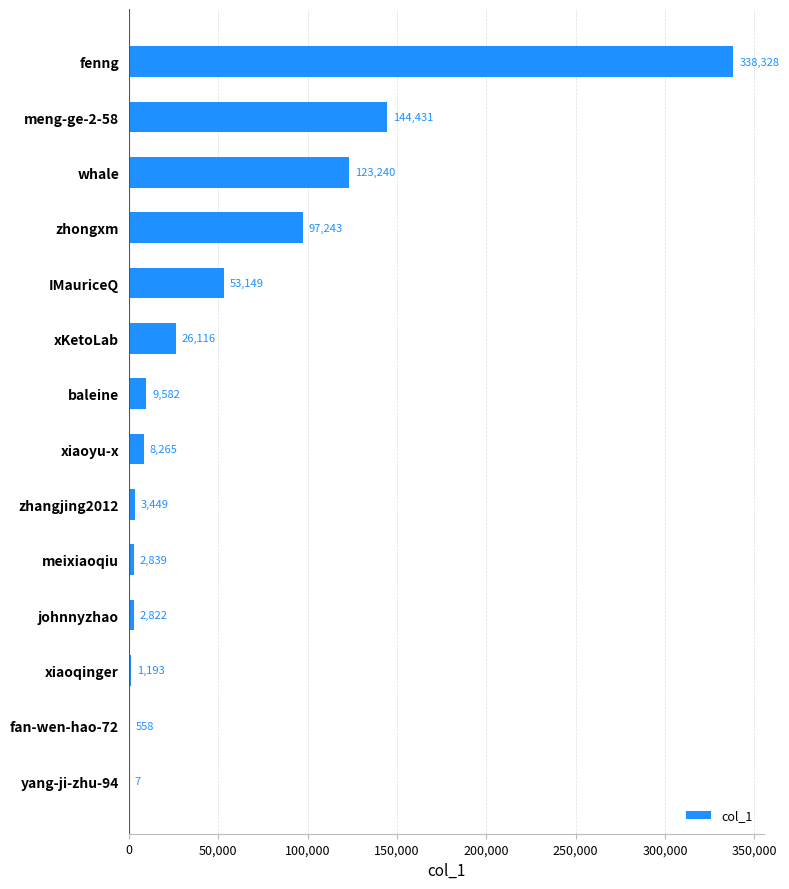

Where is the data nearest to the value 169167?

meng-ge-2-58